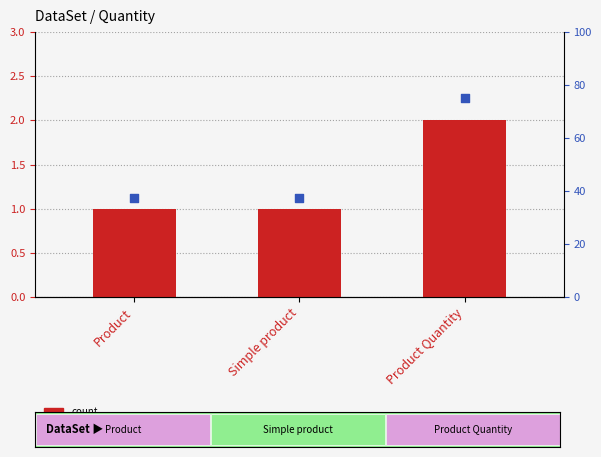

At which category is the sum across all series the highest?

Product Quantity